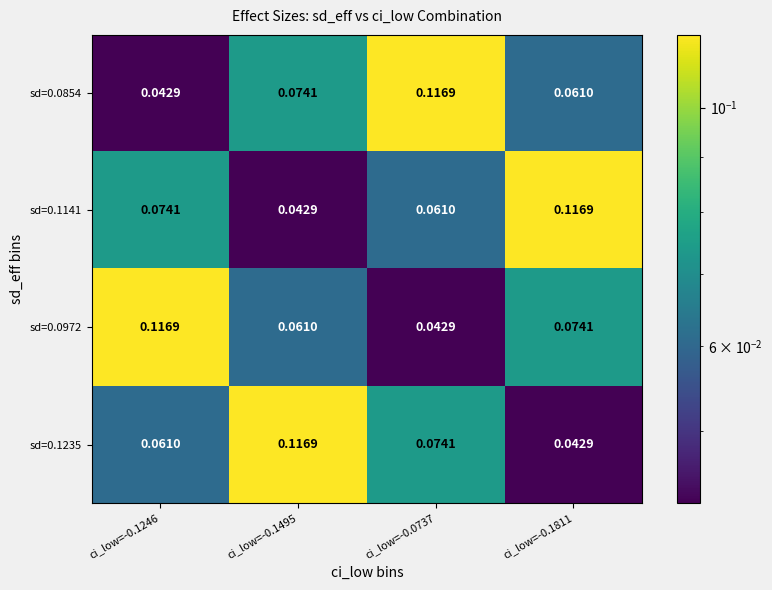

At ci_low=-0.1811, list the series in order from largest to smallest.

sd=0.1141, sd=0.0972, sd=0.0854, sd=0.1235